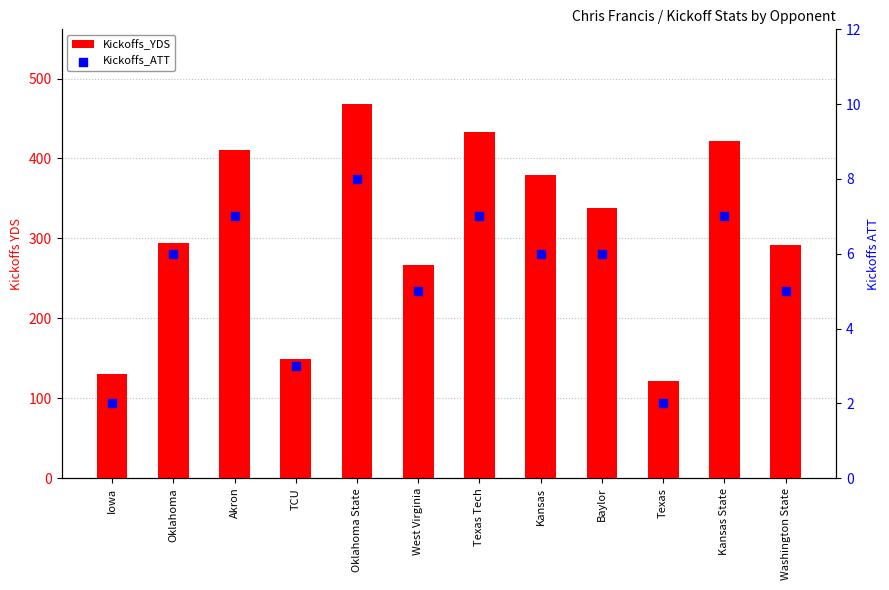

What are all the series names shown in the legend?

Kickoffs_YDS, Kickoffs_ATT